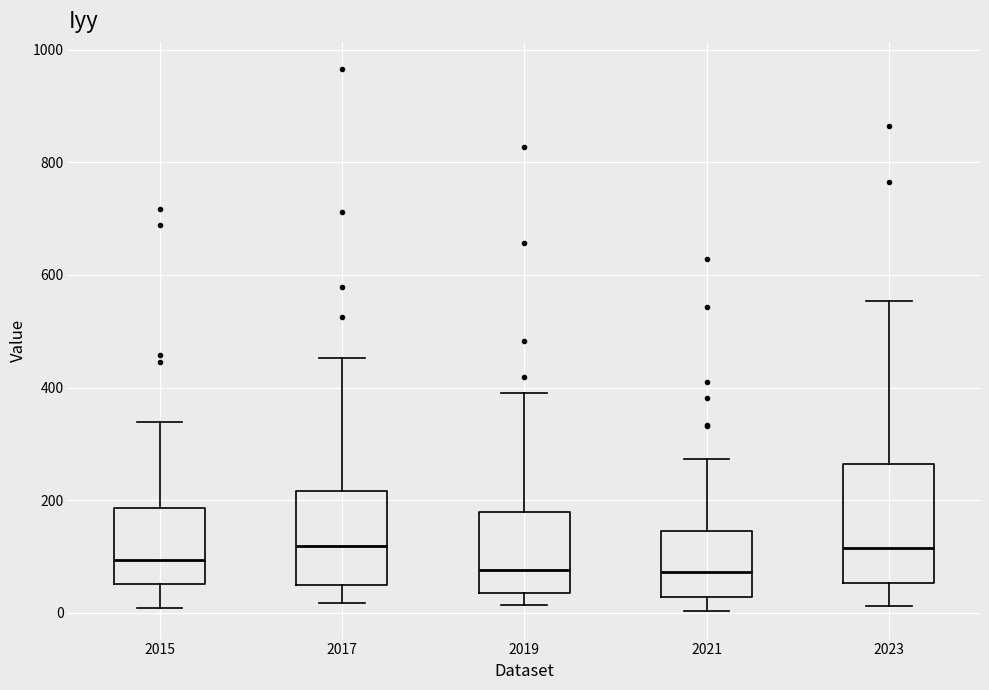

Reading left to right, read every box against the y-axis: the position of its median line, the range the box covers, and the ends of its whiskers. The values are not printed on the chart, so give them approximately, as read against the axis.

2015: median 100, box 60 to 180, whiskers 0 to 340
2017: median 120, box 40 to 220, whiskers 20 to 460
2019: median 80, box 40 to 180, whiskers 20 to 400
2021: median 80, box 20 to 140, whiskers 0 to 280
2023: median 120, box 60 to 260, whiskers 20 to 560